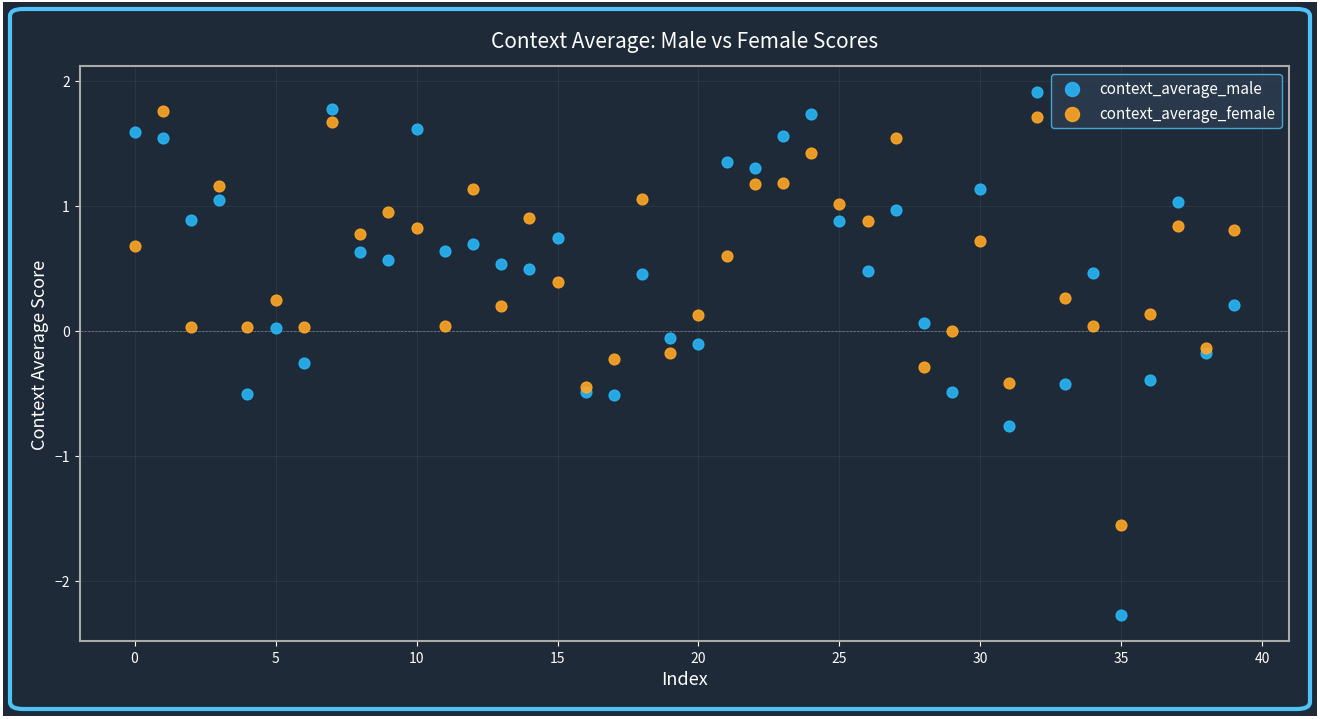

What are all the series names shown in the legend?

context_average_male, context_average_female